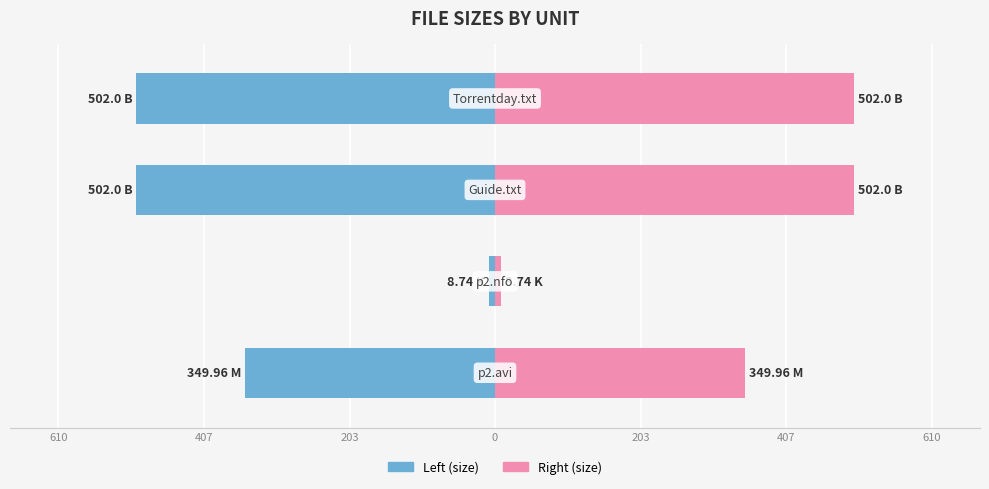

Reading left to right, transcribe all the data shown in this chart.

Size (left): -350.0	-8.7	-502.0	-502.0
Size (right): 350.0	8.7	502.0	502.0